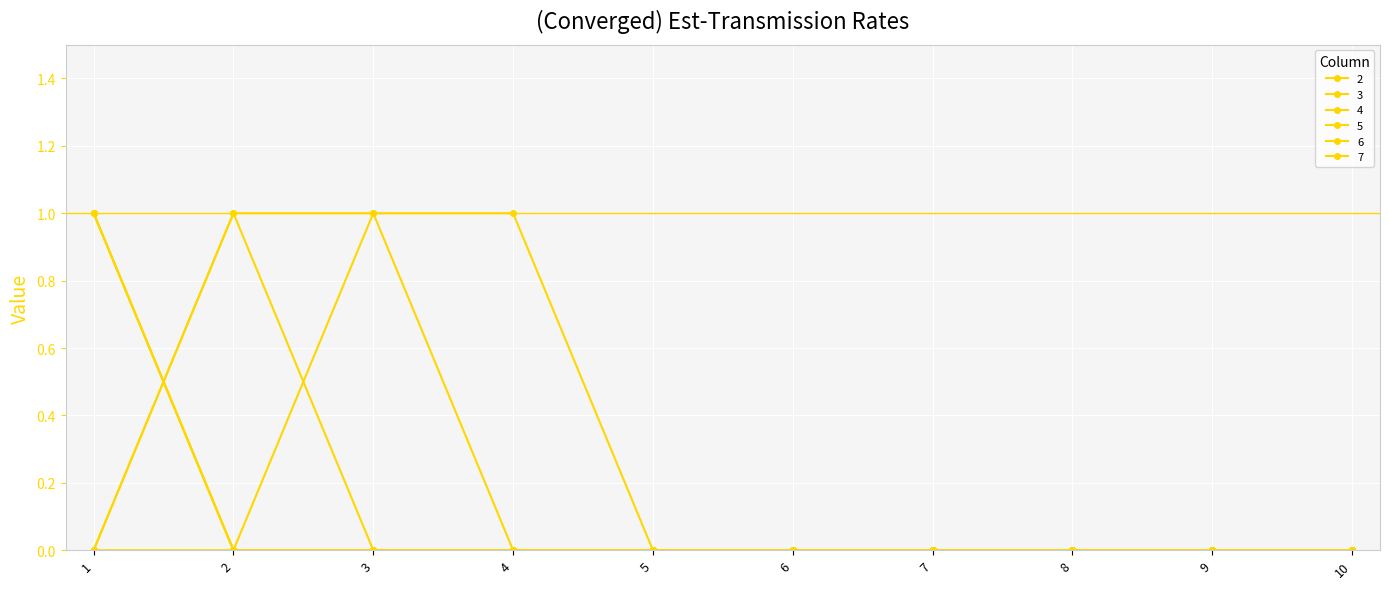

Rank the series by their maximum value, from highest to lowest.

2, 3, 4, 5, 6, 7